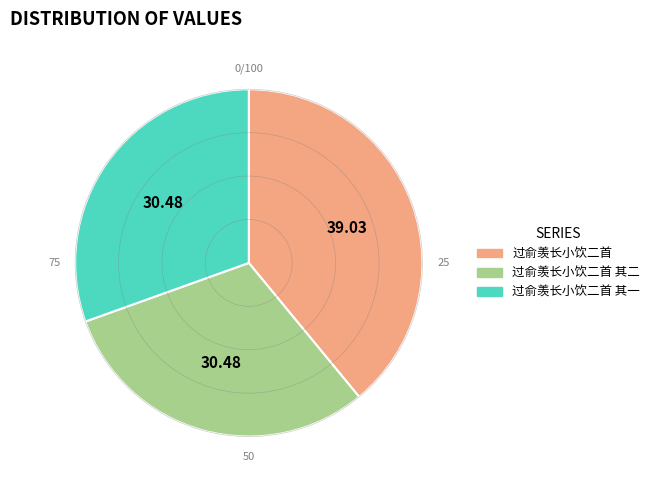

Is there any slice that represents more than half of the pie?

No